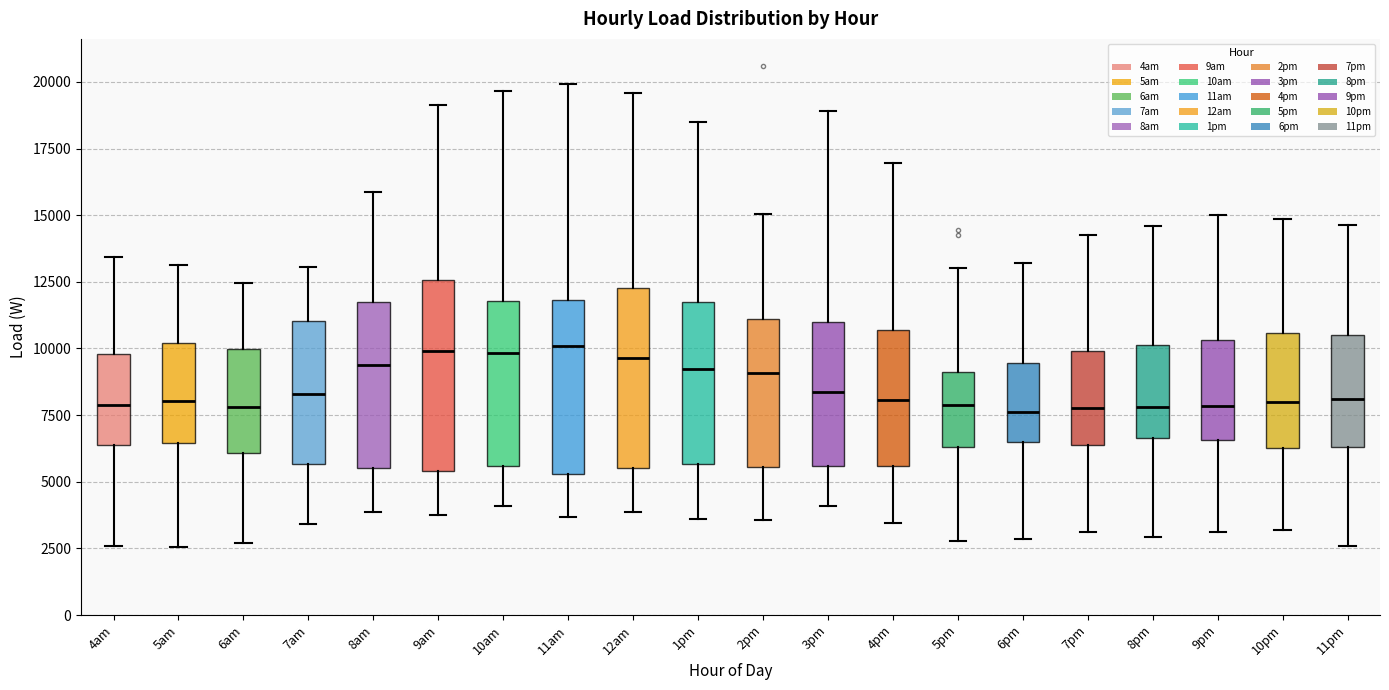

Where is the lower edge of the box for 6pm on the y-axis? The values are not printed on the chart, so give them approximately, as read against the axis.

6500